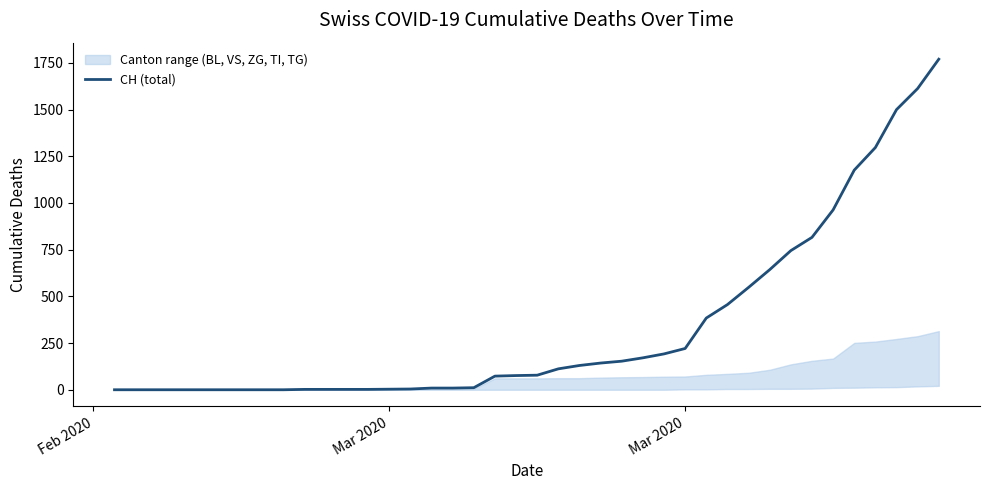

What is the average value?

333